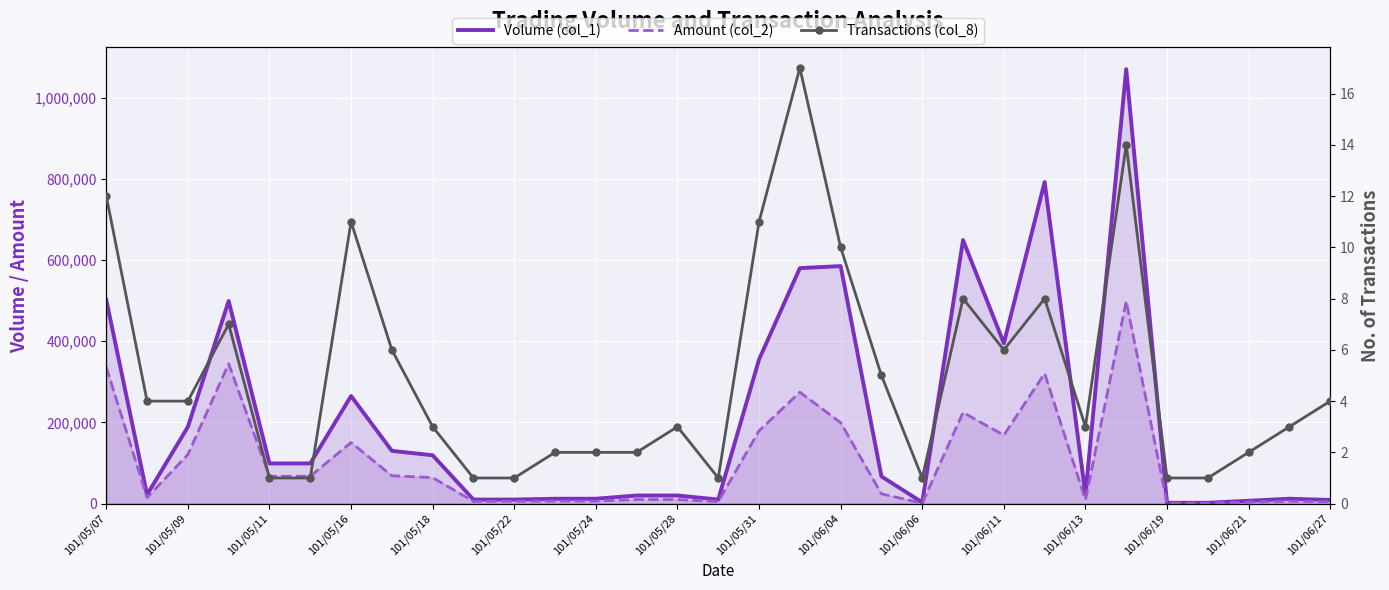

List the series in order of their peak value, highest first.

Volume (col_1), Amount (col_2), Transactions (col_8)